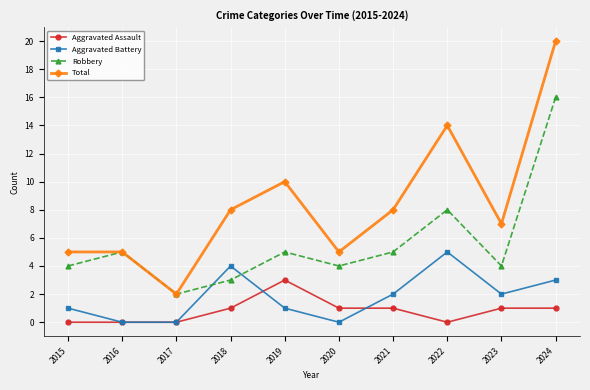

What is the difference between the maximum and second lowest values in the Total series?

15